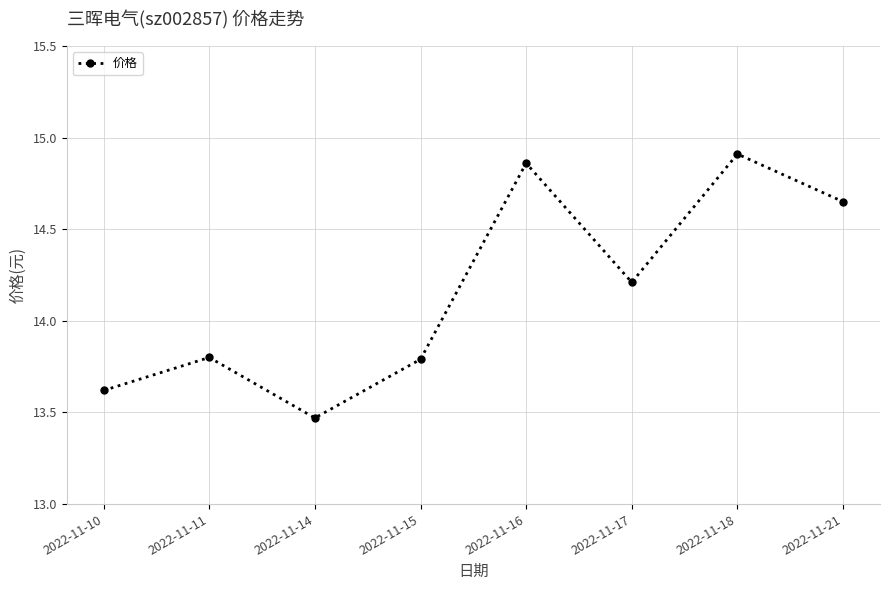

Count the values in the range 13 to 14.

4